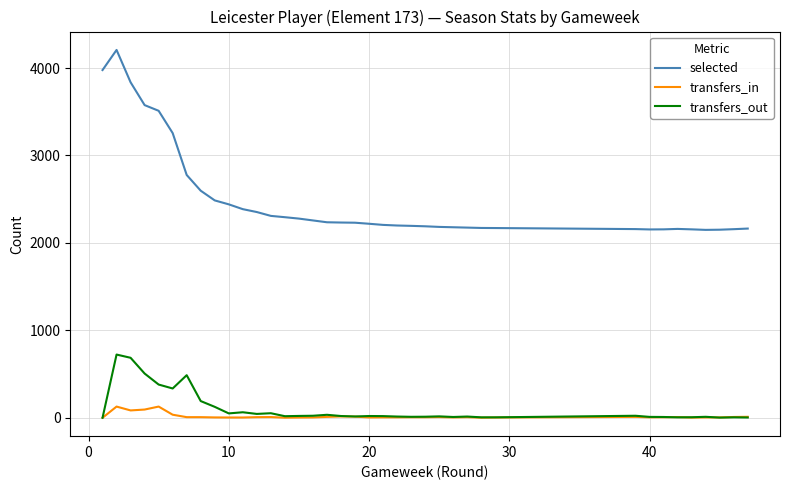

Rank the series by their maximum value, from lowest to highest.

transfers_in, transfers_out, selected